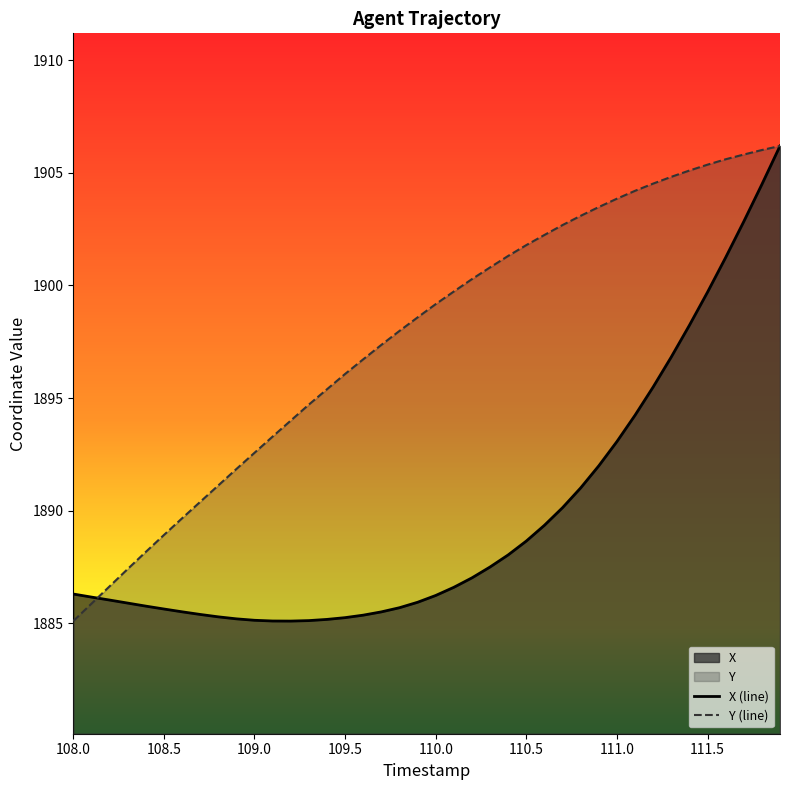

What is the maximum value shown in the chart?

1906.2